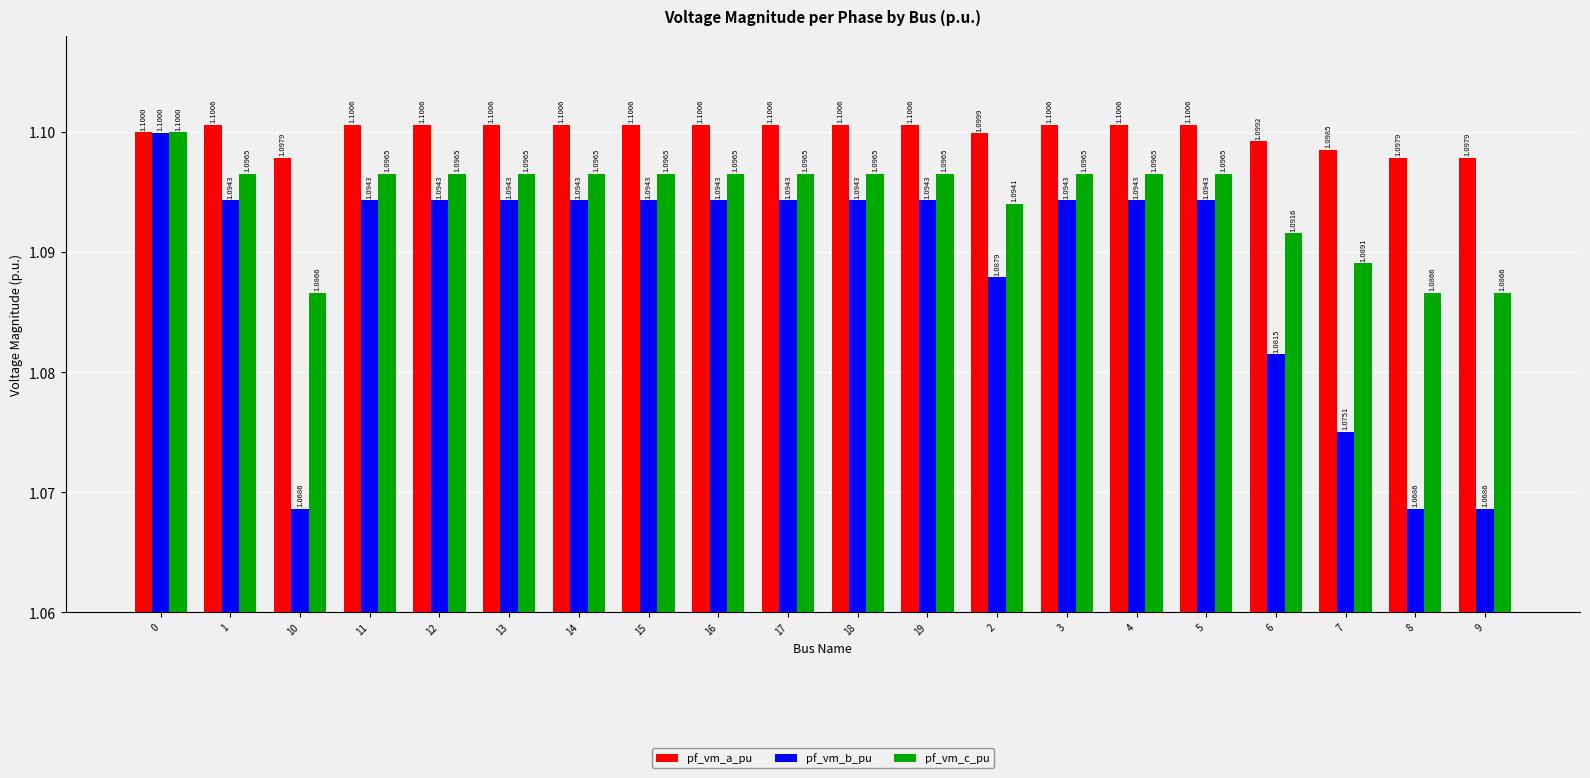

True or false: pf_vm_b_pu has a value of 1.8 at 2.

False